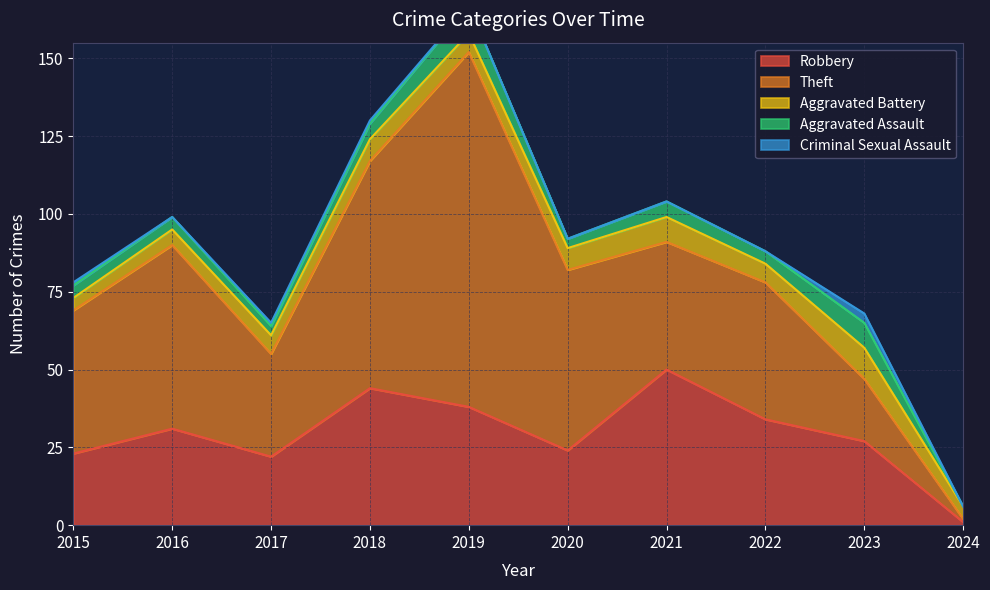

Between 2022 and 2017, which is larger?

2022